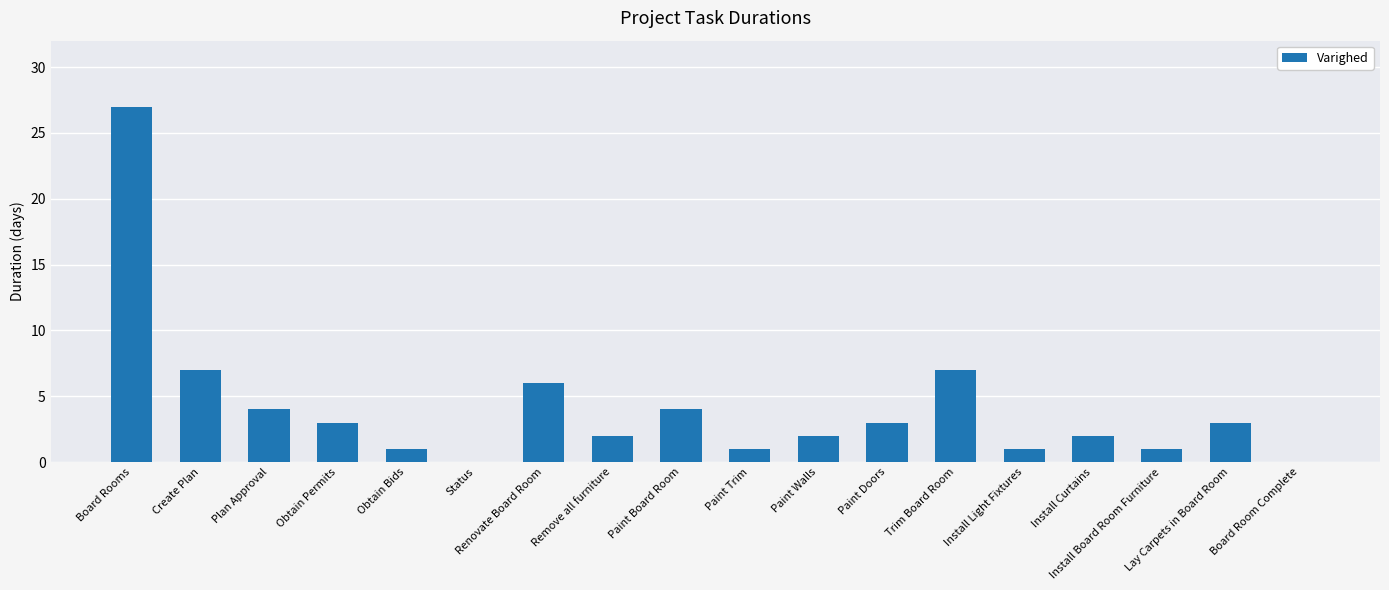

The chart shows a value of 27 at Board Rooms. True or false?

True